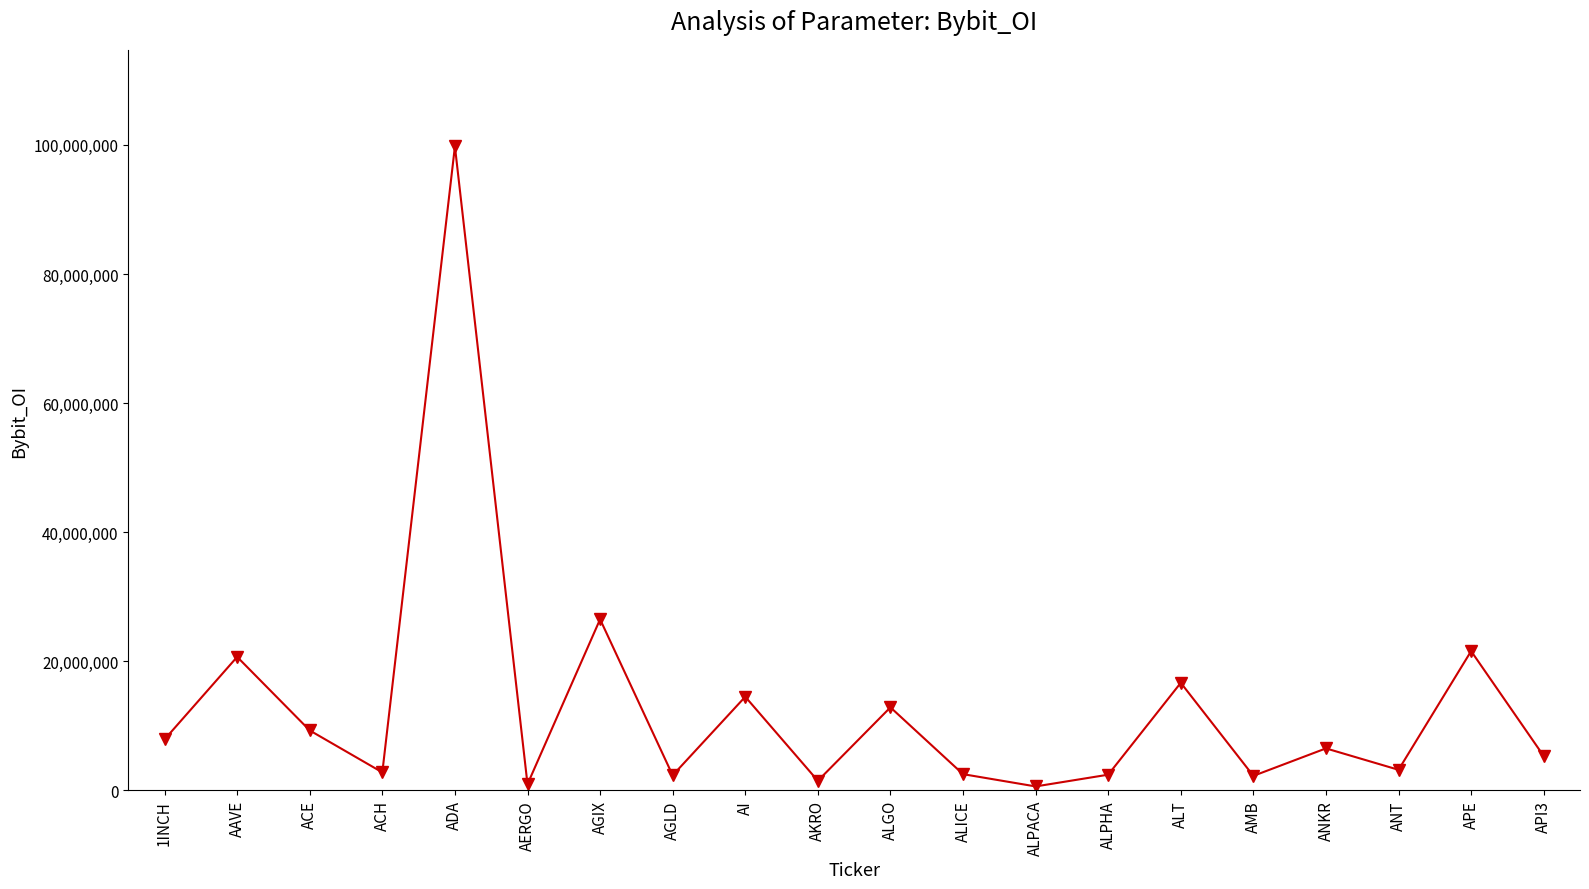

What is the change in value from AGIX to ALT?

-9843096